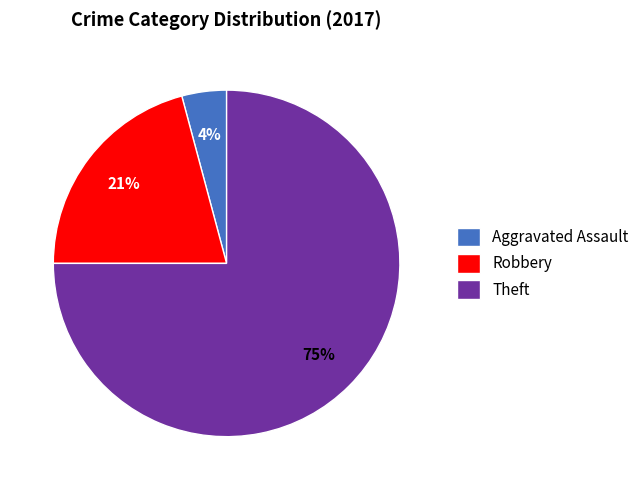

How many segments does this pie chart have?

3